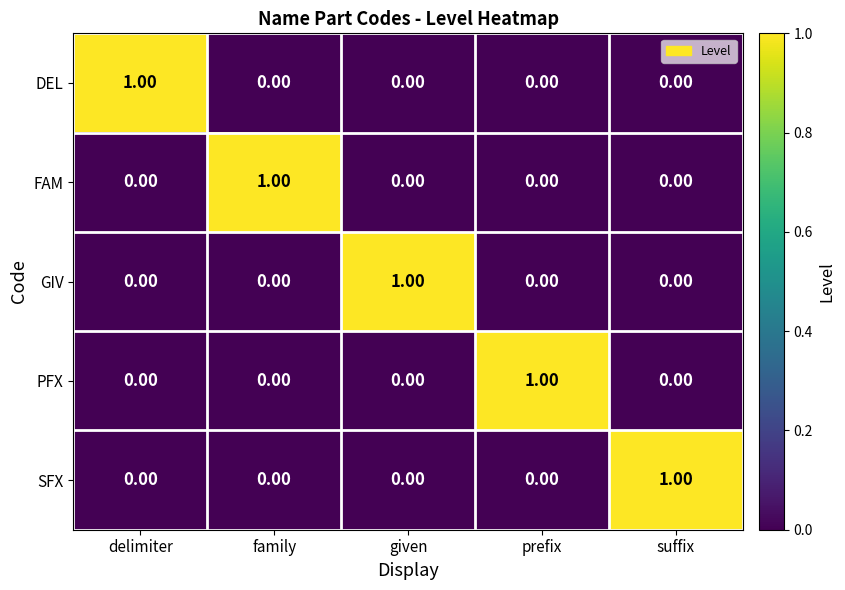

At how many categories does at least one series exceed 0?

5